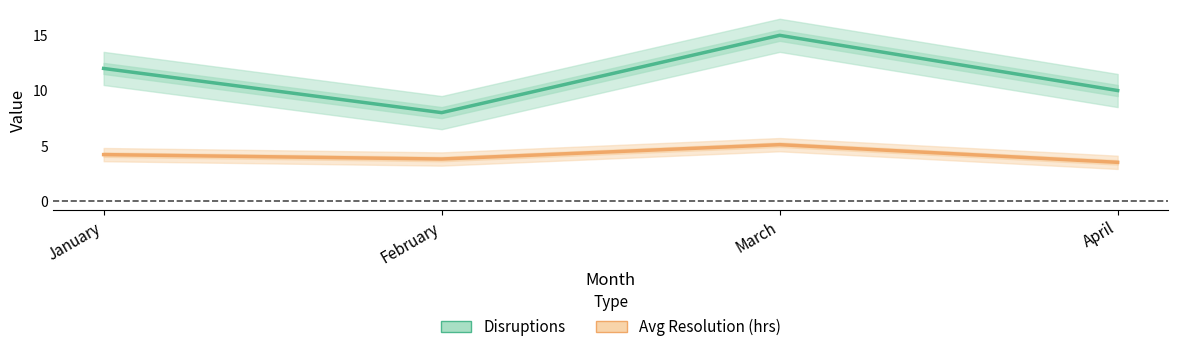

At which category is the sum across all series the highest?

March